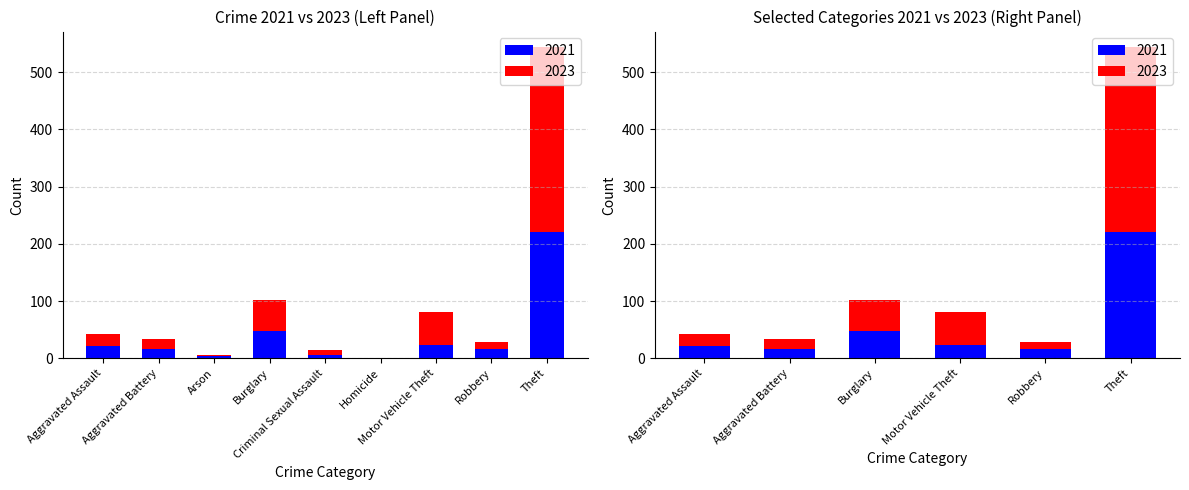

How many data points in 2023 are above 22?

4